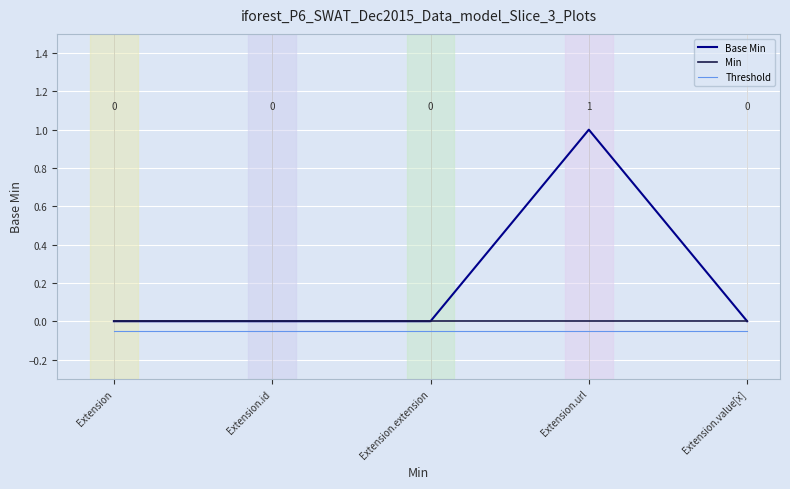

Which series has the widest spread of values?

Base Min